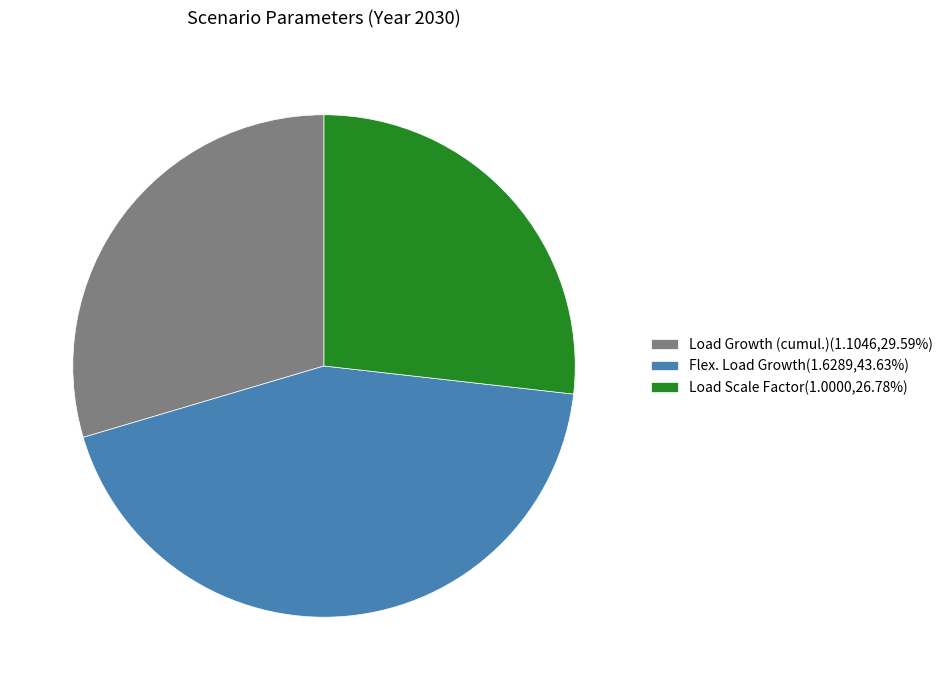

Does Load Growth (cumul.)(1.1046,29.59%) account for over 50% of the chart?

No